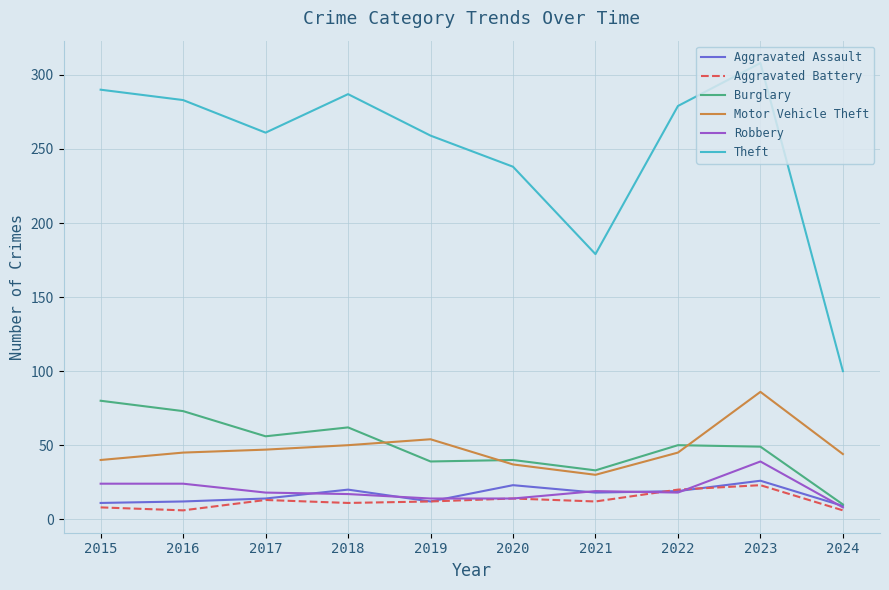

Which series has the largest total across all categories?

Theft